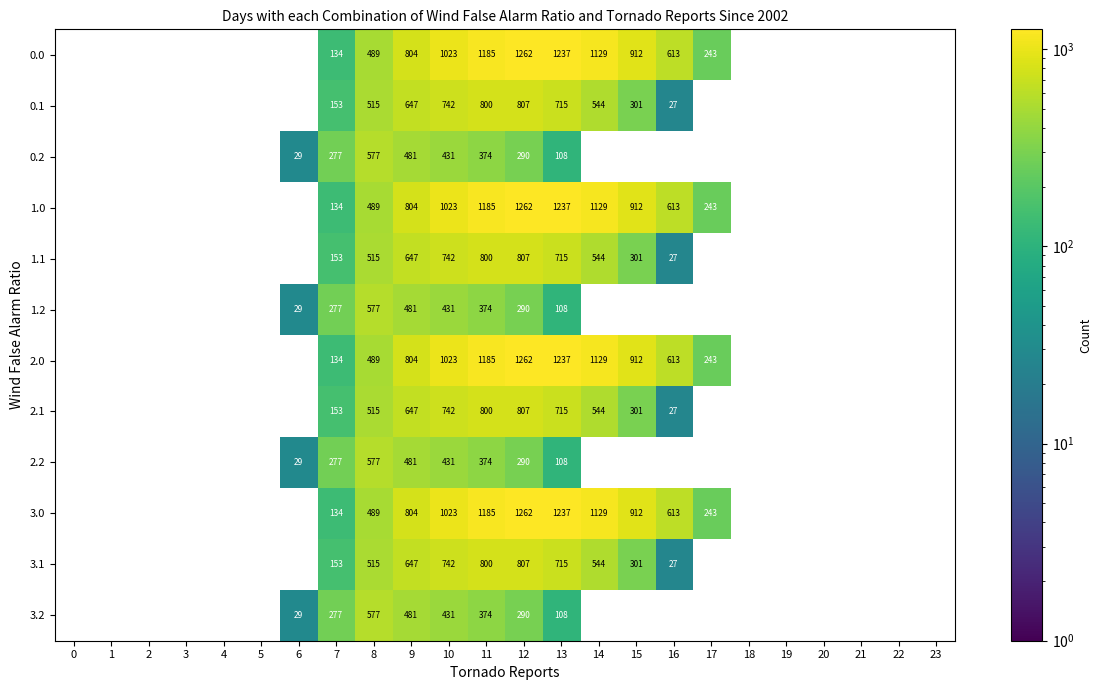

Which has a higher value, 4 or 15?

15